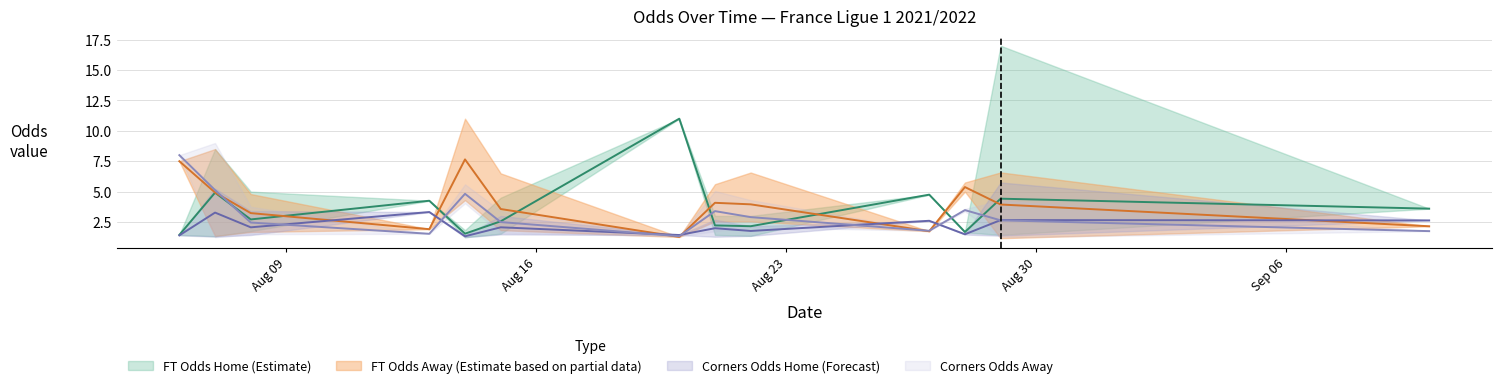

Which series has the widest spread of values?

FT_Odds_H